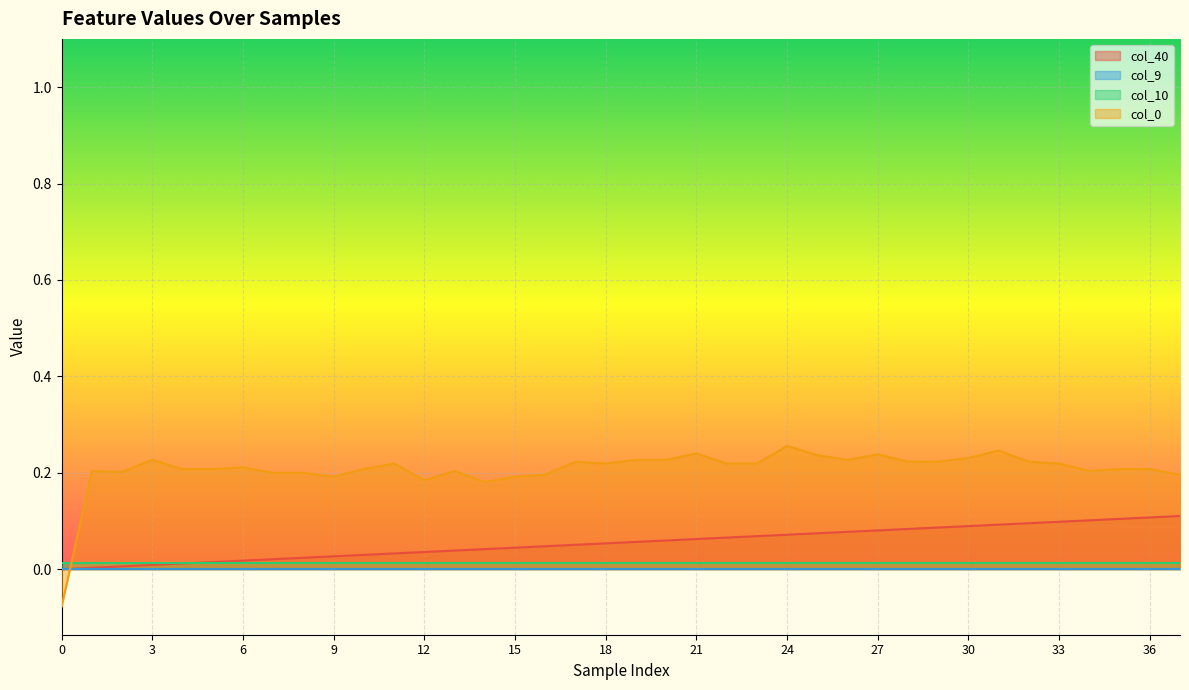

Which series changed the most between 11 and 30?

col_40